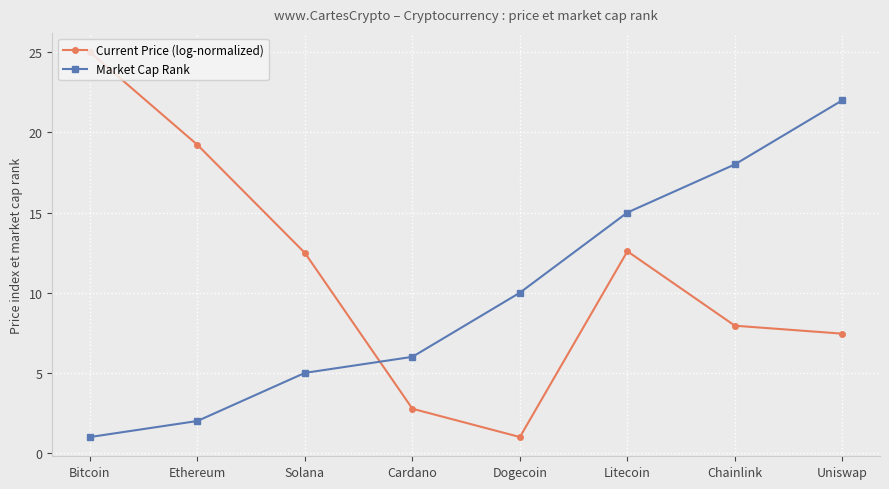

Is it true that Current Price (log-normalized) equals 12.5 at Solana?

True